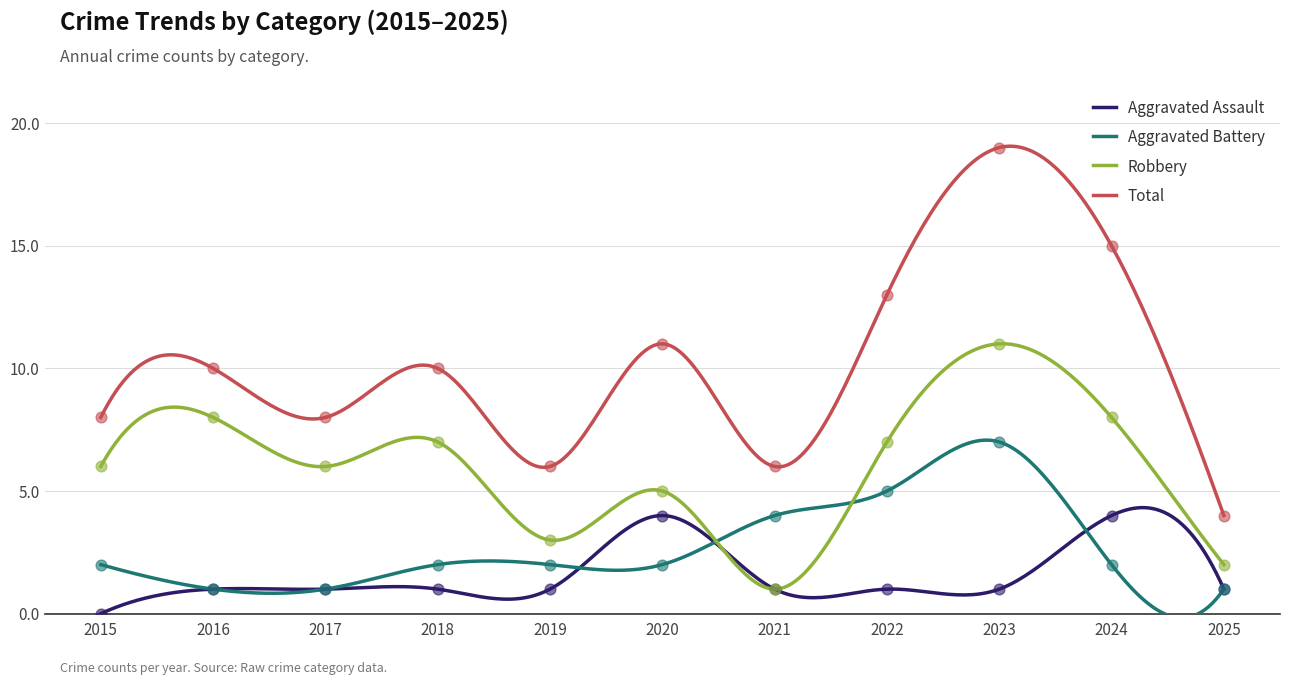

At how many categories does at least one series exceed 1?

11